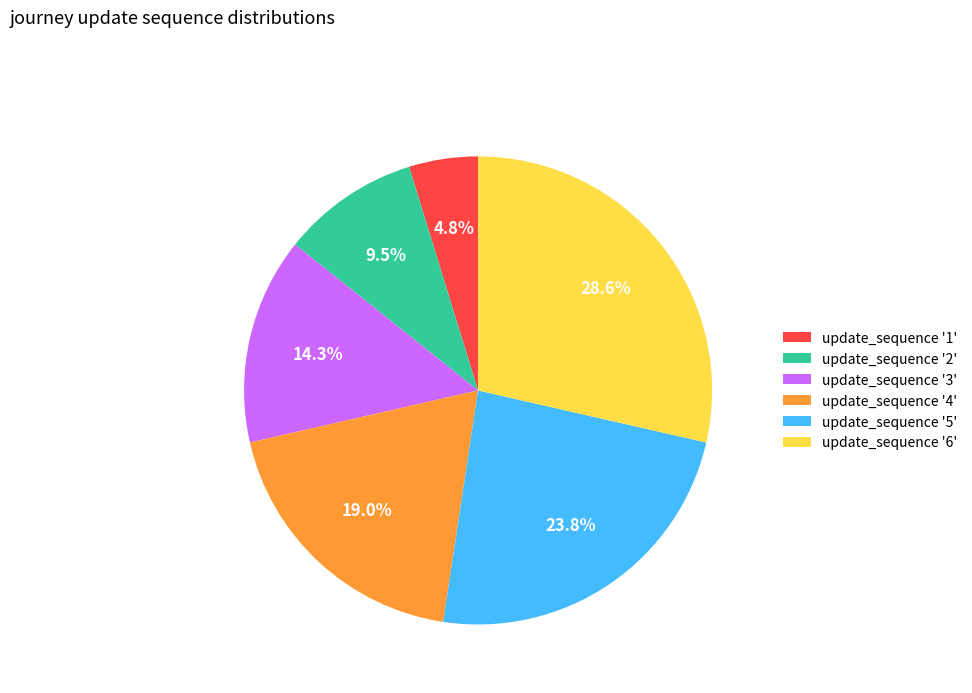

What is the ratio of the value at update_sequence '2' to the value at update_sequence '1'?

2.0